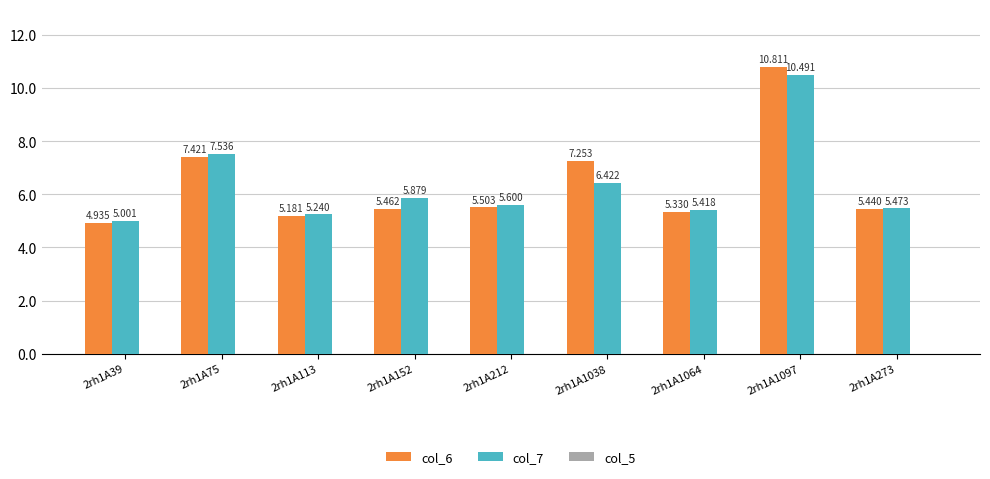

What is the spread (max minus min) of values at 2rh1A273?

0.0